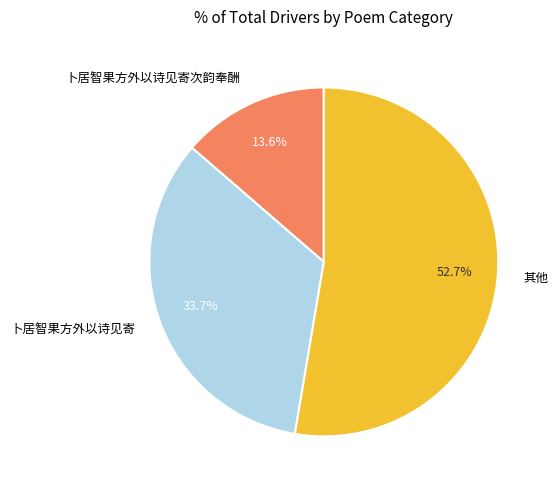

Which slice represents more than half of the pie?

其他